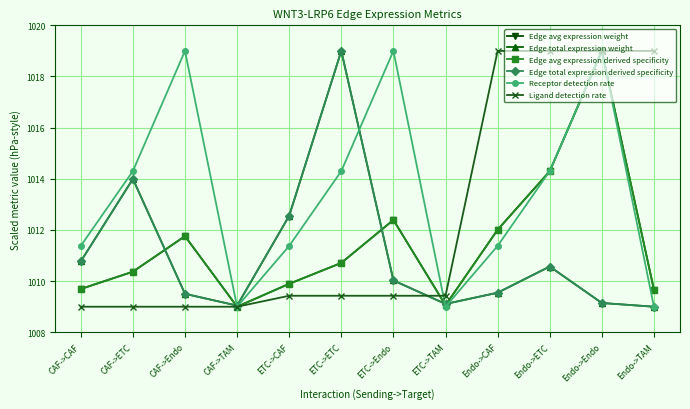

Does the chart display data point markers on the line(s)?

Yes